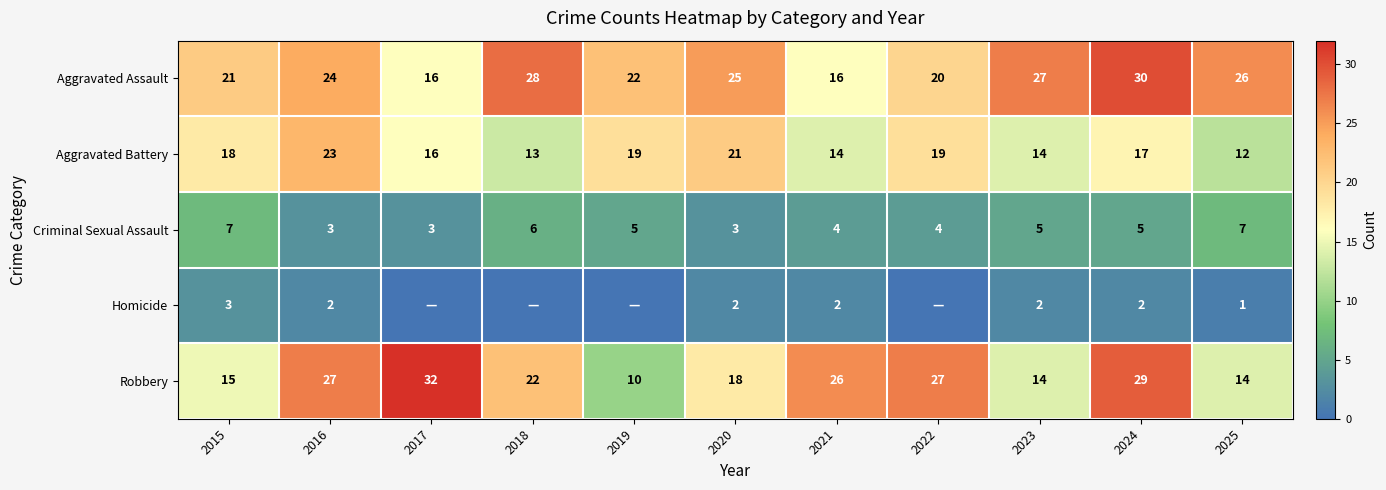

Which category has the highest value in the Aggravated Battery series?

2016